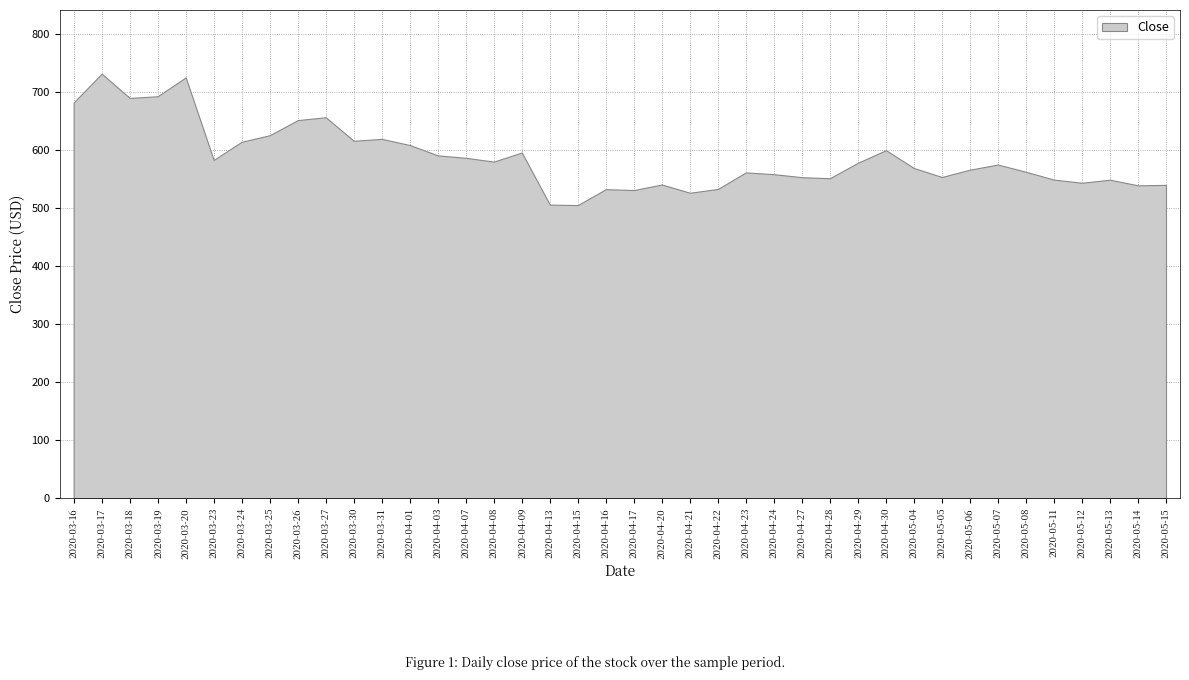

Which label corresponds to the largest value in the chart?

2020-03-17